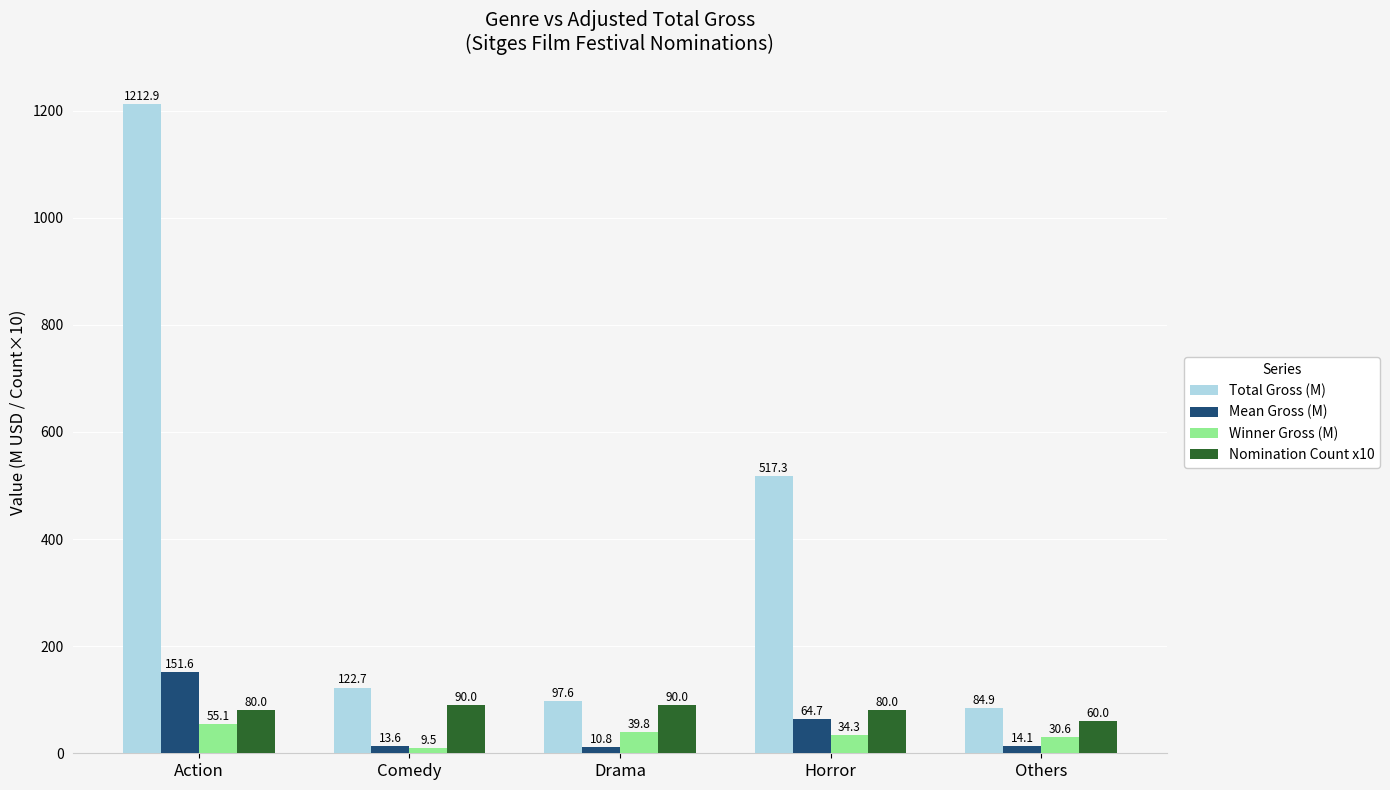

What are all the series names shown in the legend?

Total Gross (M), Mean Gross (M), Winner Gross (M), Nomination Count x10